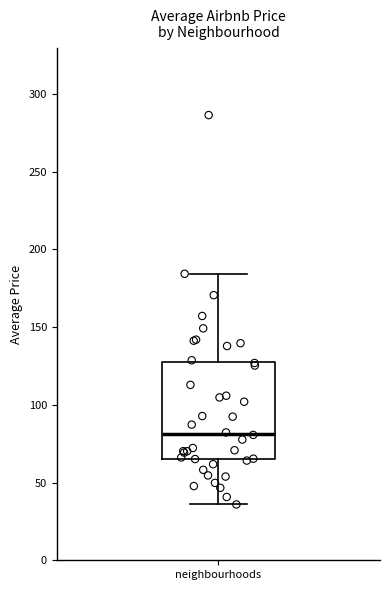

Where is the lower edge of the box for neighbourhoods on the y-axis? The values are not printed on the chart, so give them approximately, as read against the axis.

65